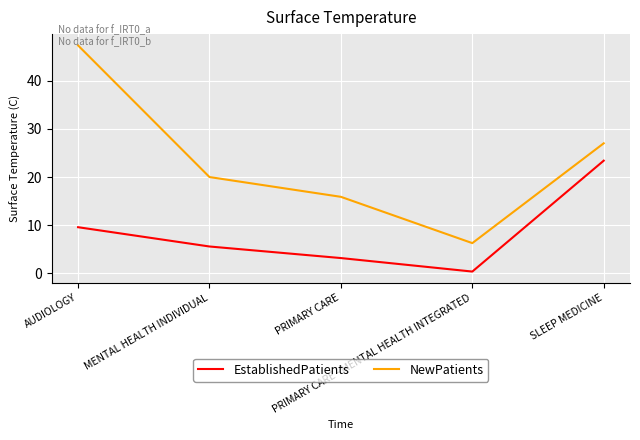

Which series has the largest total across all categories?

NewPatients